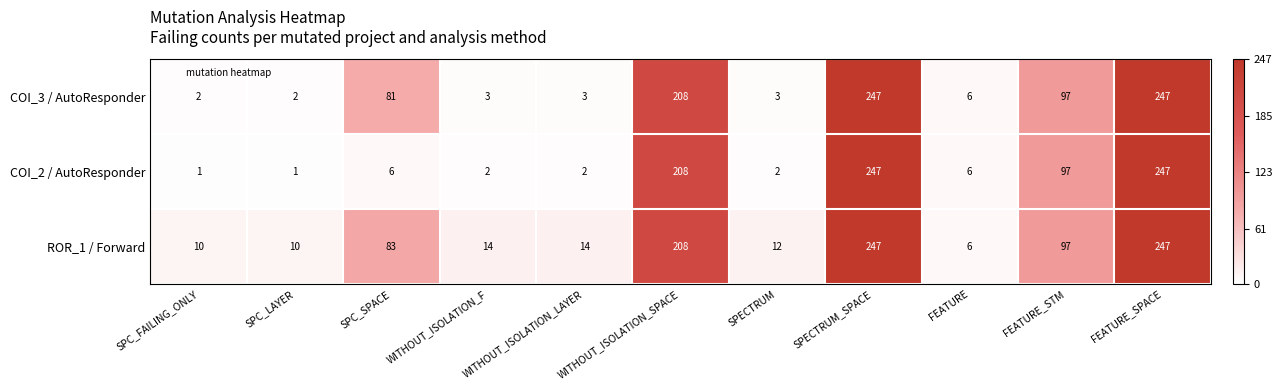

What is the sum of the ROR_1 / Forward values at WITHOUT_ISOLATION_SPACE and SPC_FAILING_ONLY?

218